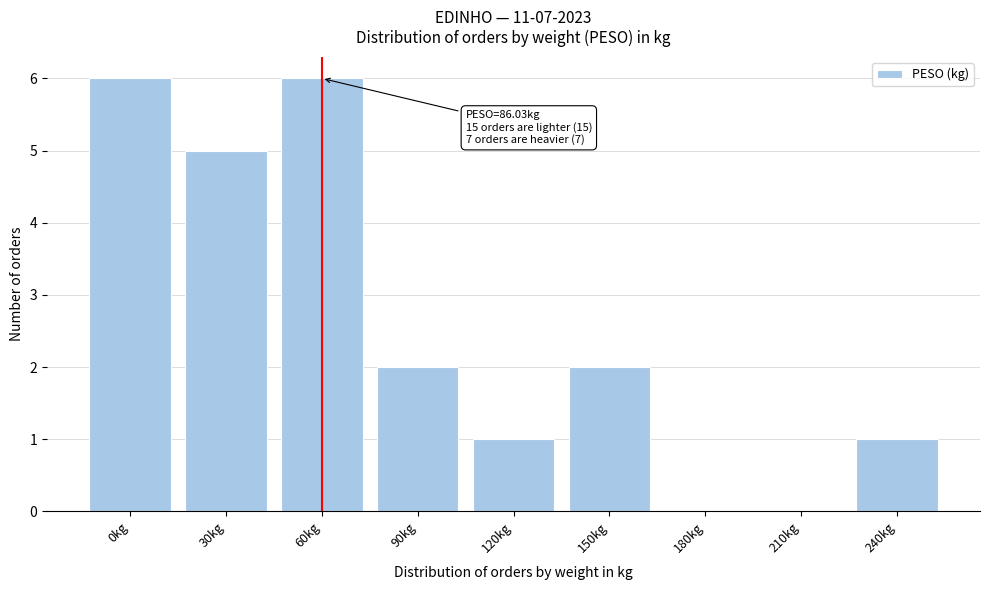

Reading left to right, transcribe all the data shown in this chart.

0kg=6	30kg=5	60kg=6	90kg=2	120kg=1	150kg=2	180kg=0	210kg=0	240kg=1